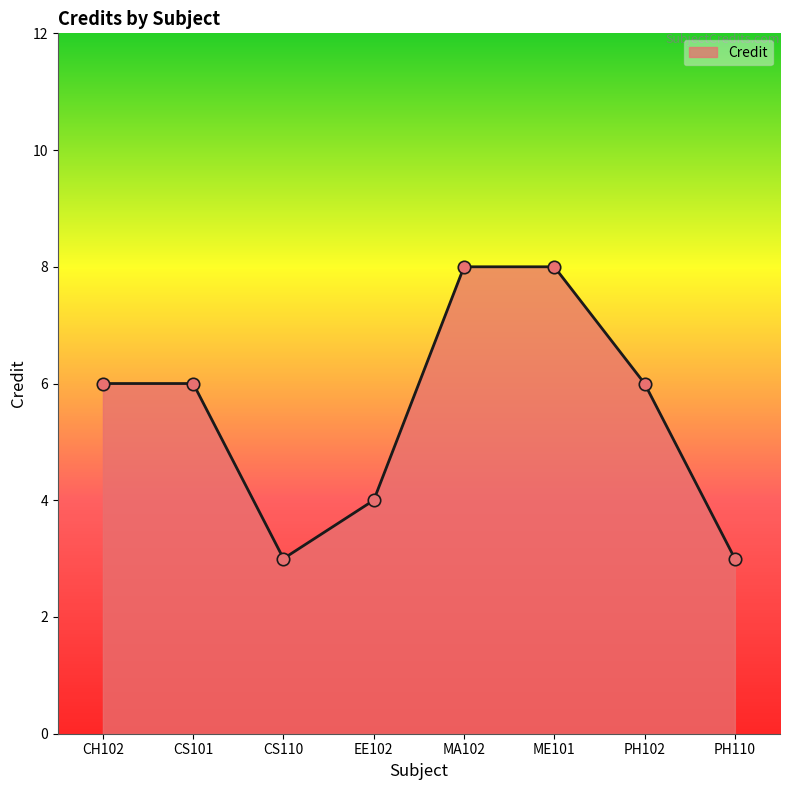

Approximately how many times larger is the value at MA102 compared to CS101?

1.3